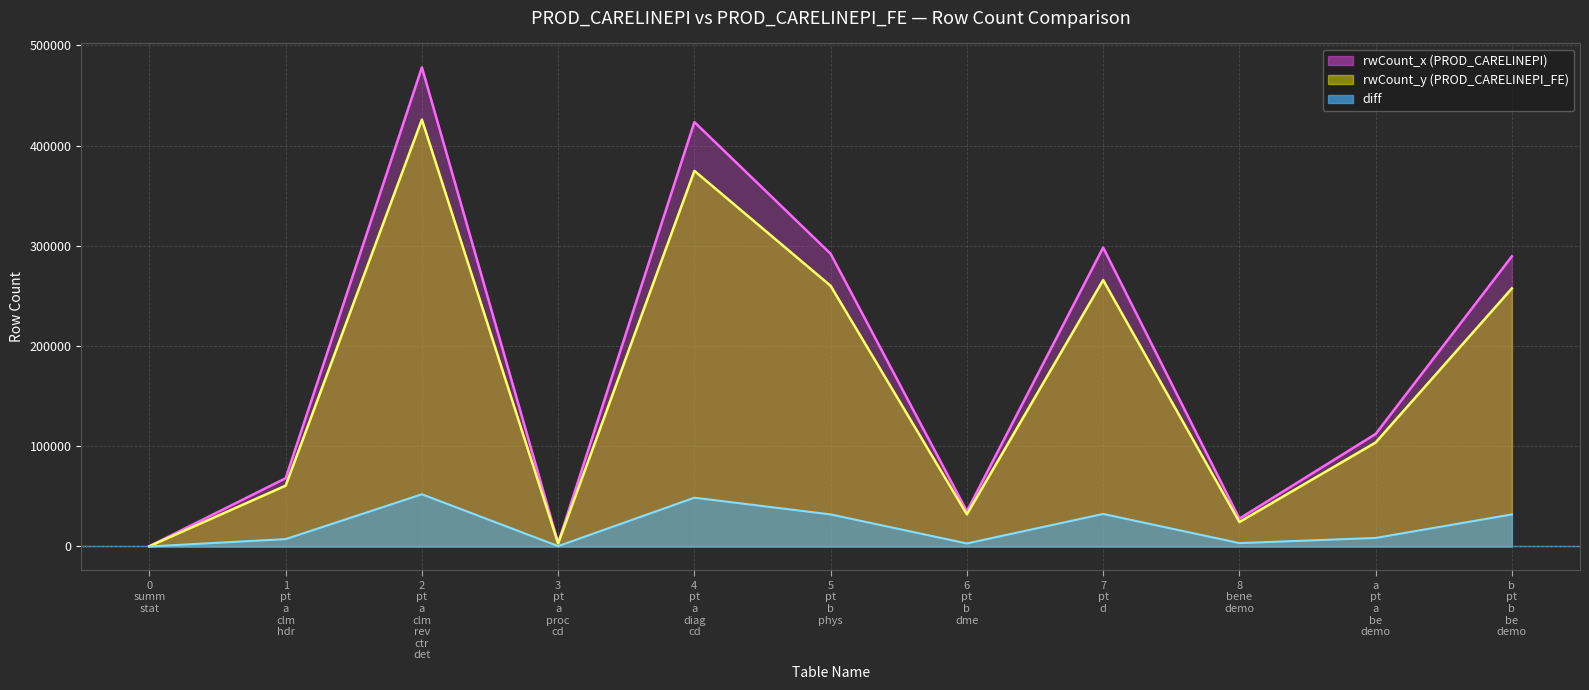

How many interior local peaks does the rwCount_x series have?

3